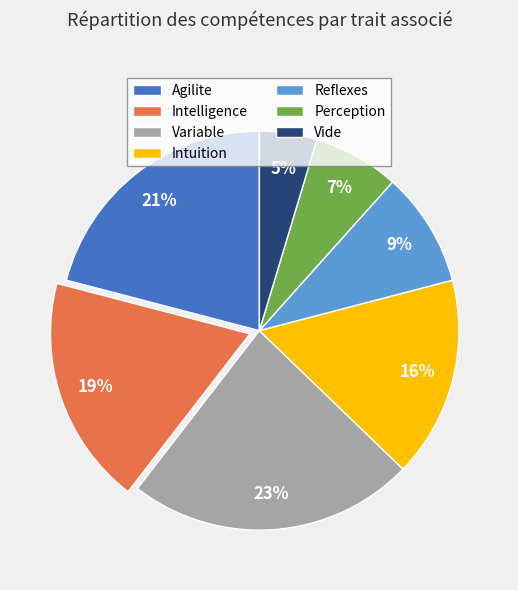

To the nearest percent, what is the difference between the Agilite and Intuition slice percentages?

5%